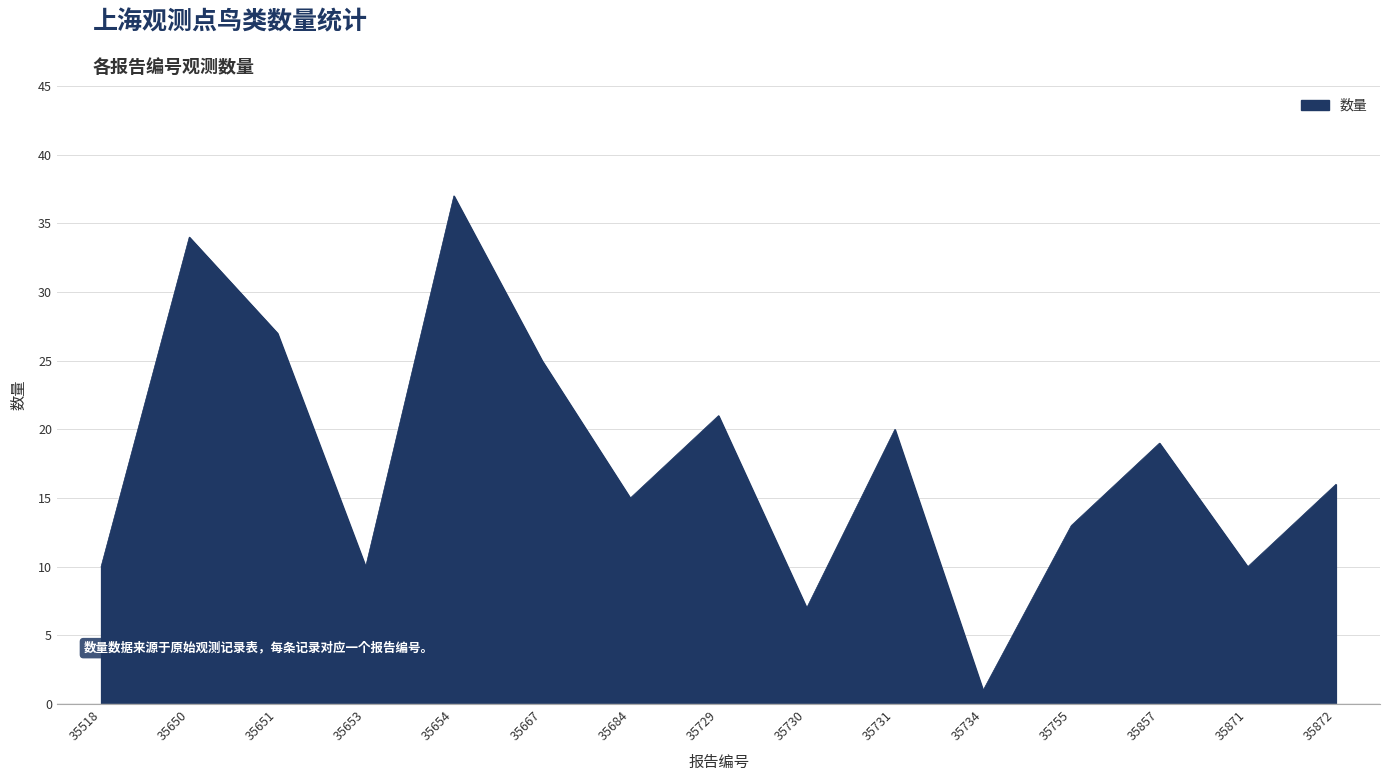

What is the minimum value shown in the chart?

1